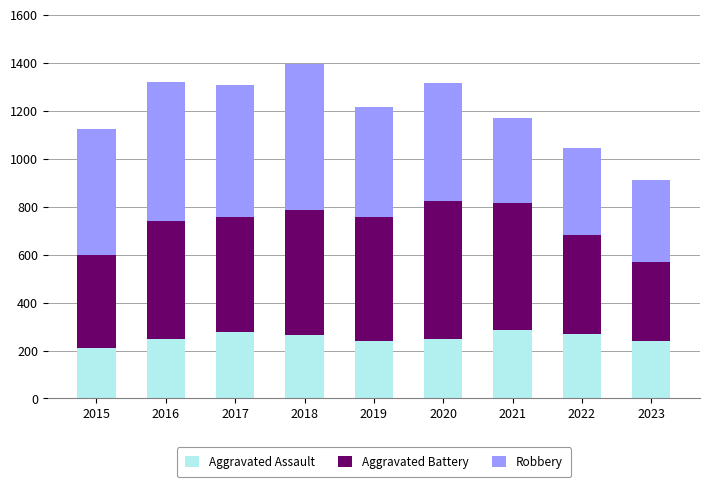

What is the total value across all series at 2016?

1320